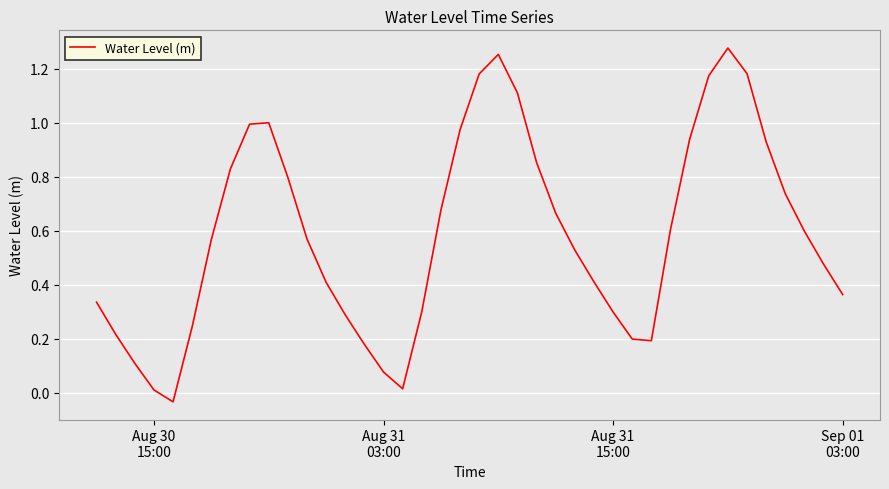

What is the difference between the maximum and minimum values?

1.3